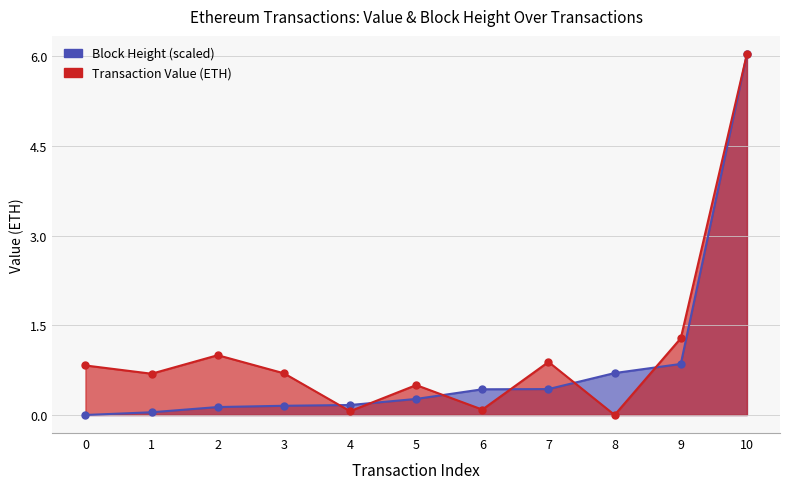

The Block Height (scaled) series shows 2.8 at 0. True or false?

False